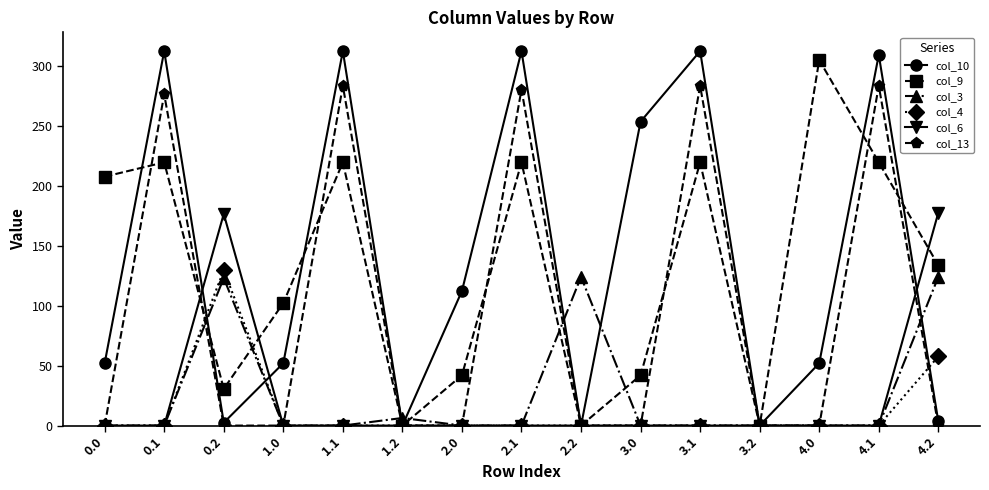

At which category does col_6 reach its first local peak?

0.2